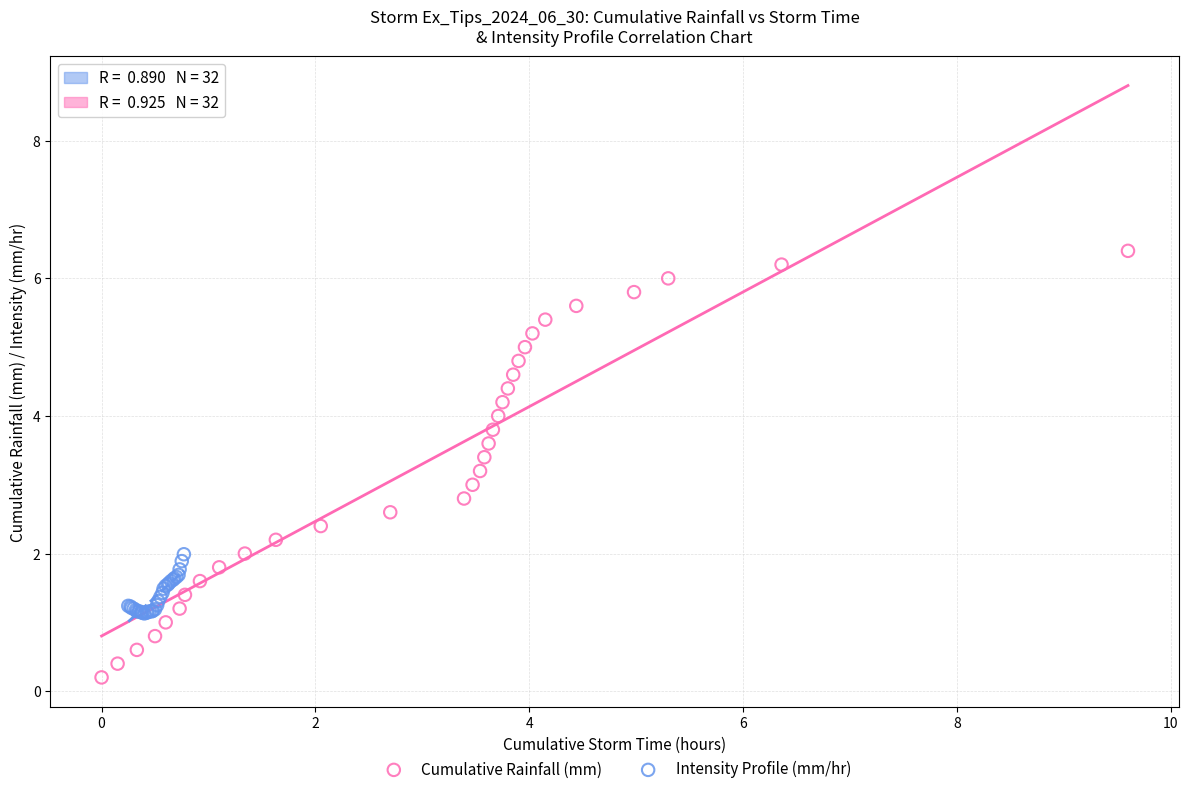

Which series reaches the minimum Y coordinate?

Cumulative Rainfall (mm)